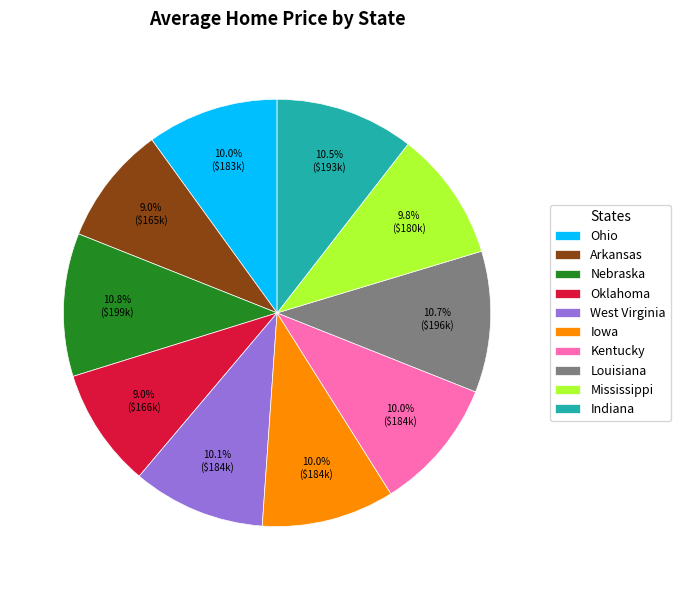

What is the total percentage of Iowa and Ohio?

20.0%